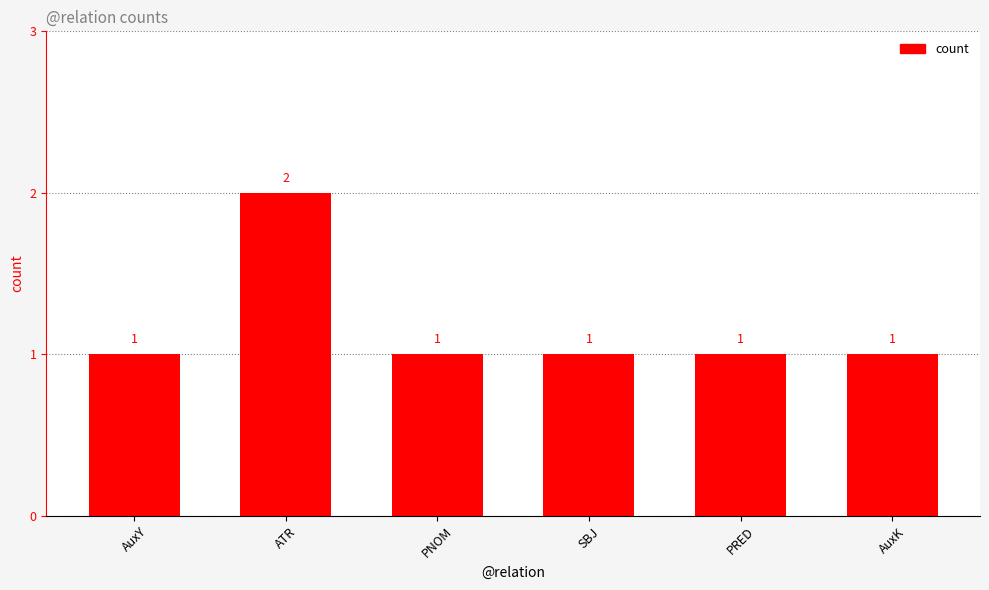

Count the values in the range 1 to 2.

6